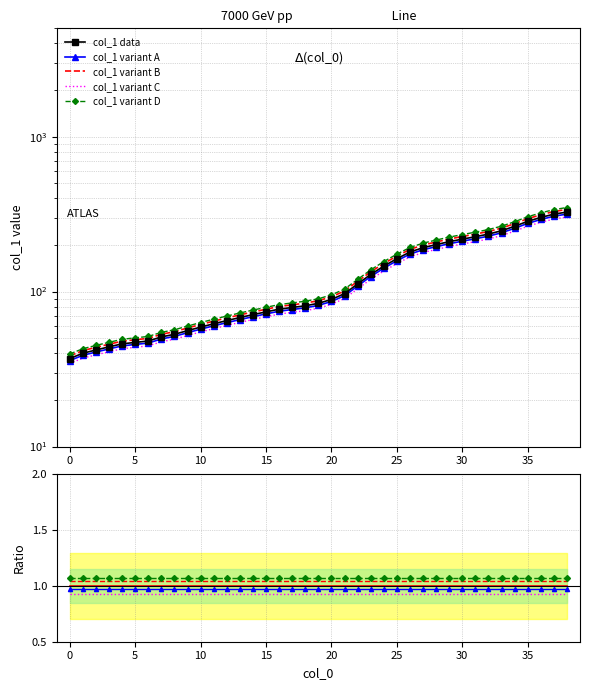

What is the sum of the values at 7 and 38?

377